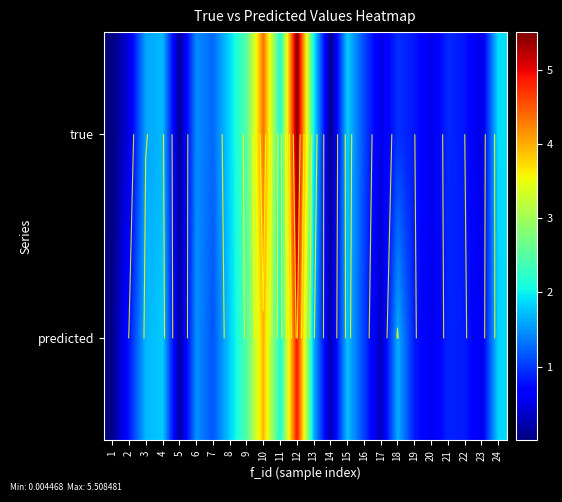

What is the sum of the predicted values at 22 and 11?

2.9